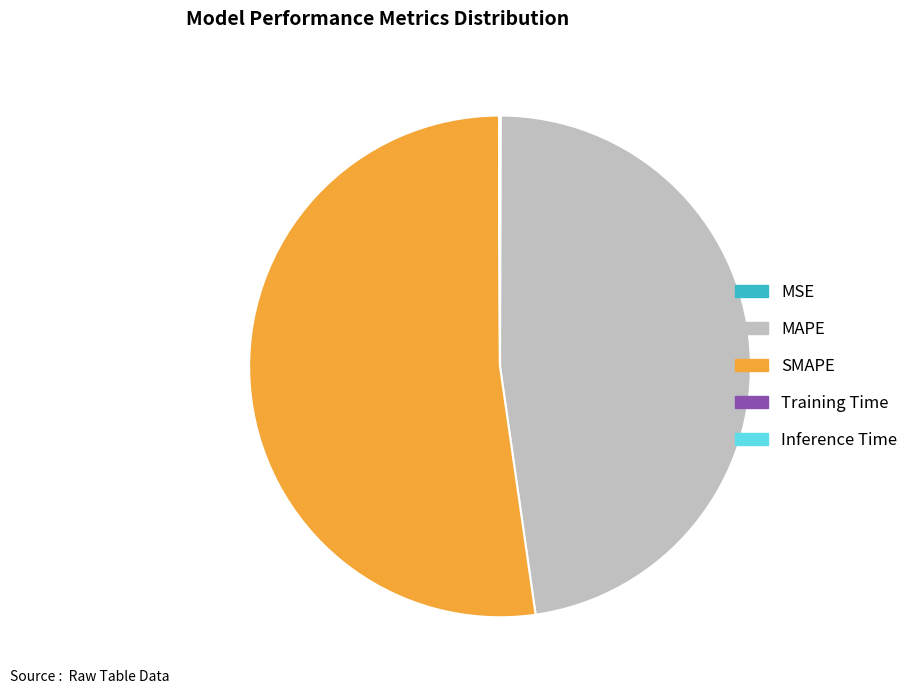

Which slice is the largest?

SMAPE